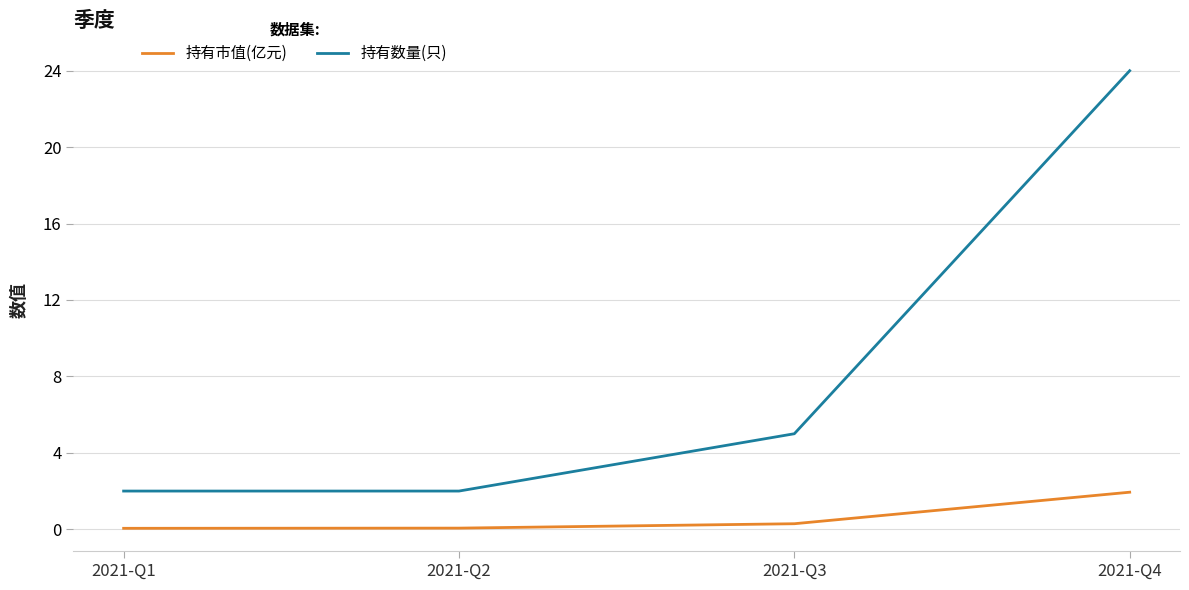

True or false: 持有市值(亿元) and 持有数量(只) intersect in this chart.

False